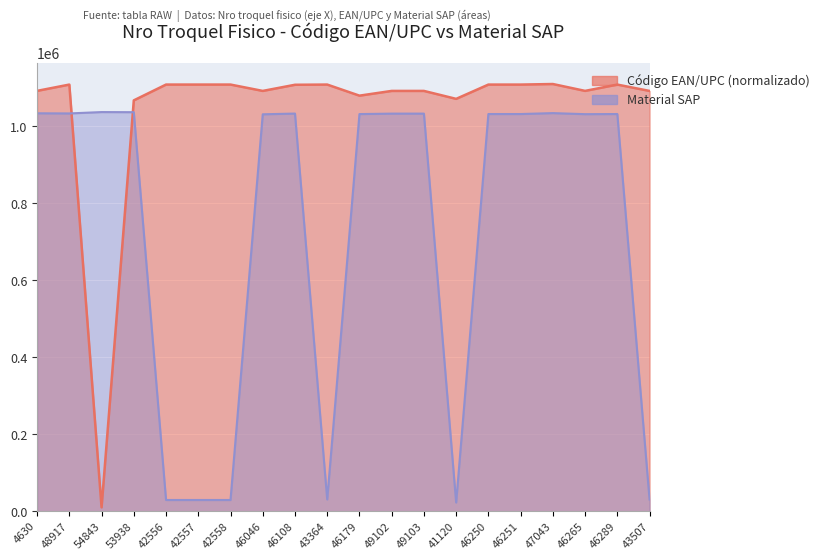

In Código EAN/UPC (scaled), how many points are lower than both neighbors (excluding endpoints)?

6